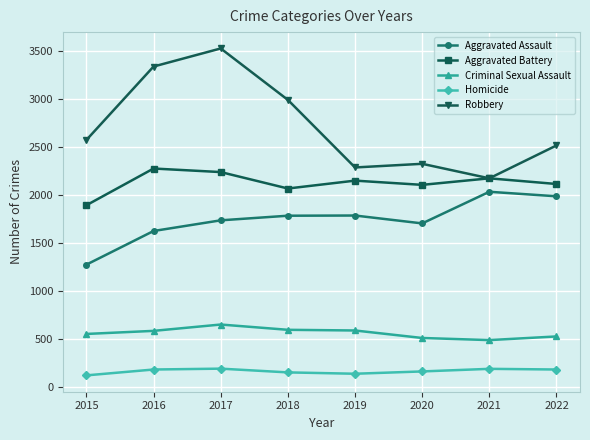

Which series changed the most between 2017 and 2020?

Robbery